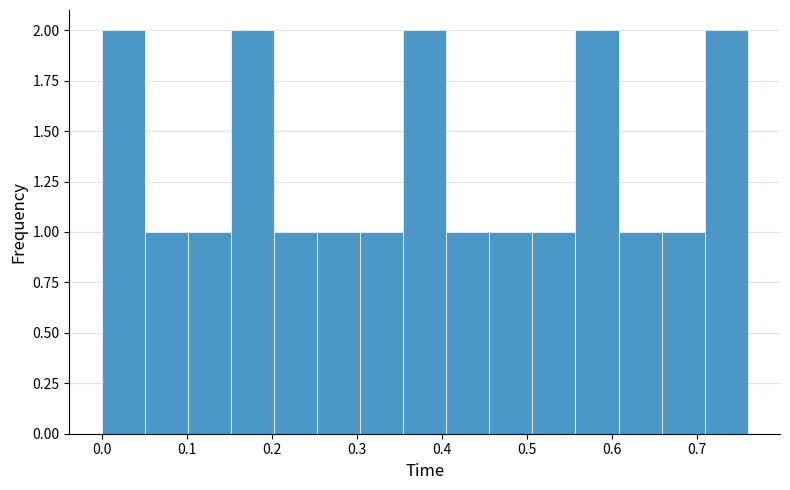

Reading left to right, transcribe this chart: for each bar, give the range it covers on the x-axis and its height. Neither the bar edges nor the heights are printed on the chart, so give them approximately, as read against the axes.

0.00 to 0.05: 2
0.05 to 0.10: 1
0.10 to 0.15: 1
0.15 to 0.20: 2
0.20 to 0.25: 1
0.25 to 0.30: 1
0.30 to 0.35: 1
0.35 to 0.41: 2
0.41 to 0.46: 1
0.46 to 0.51: 1
0.51 to 0.56: 1
0.56 to 0.61: 2
0.61 to 0.66: 1
0.66 to 0.71: 1
0.71 to 0.76: 2